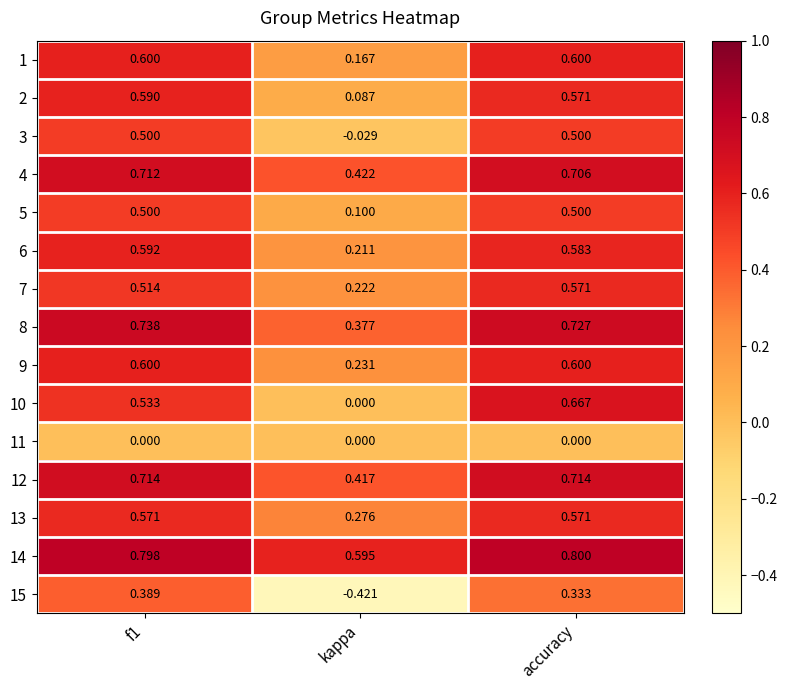

What is the total value across all series at kappa?

2.7